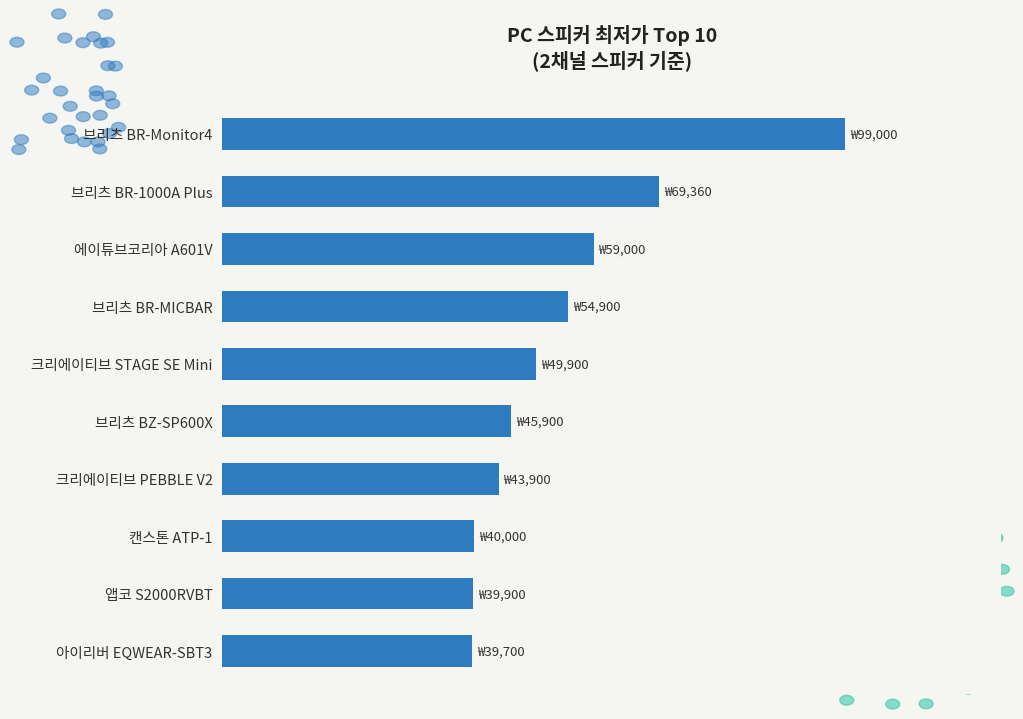

Does the chart contain stacked bars?

No